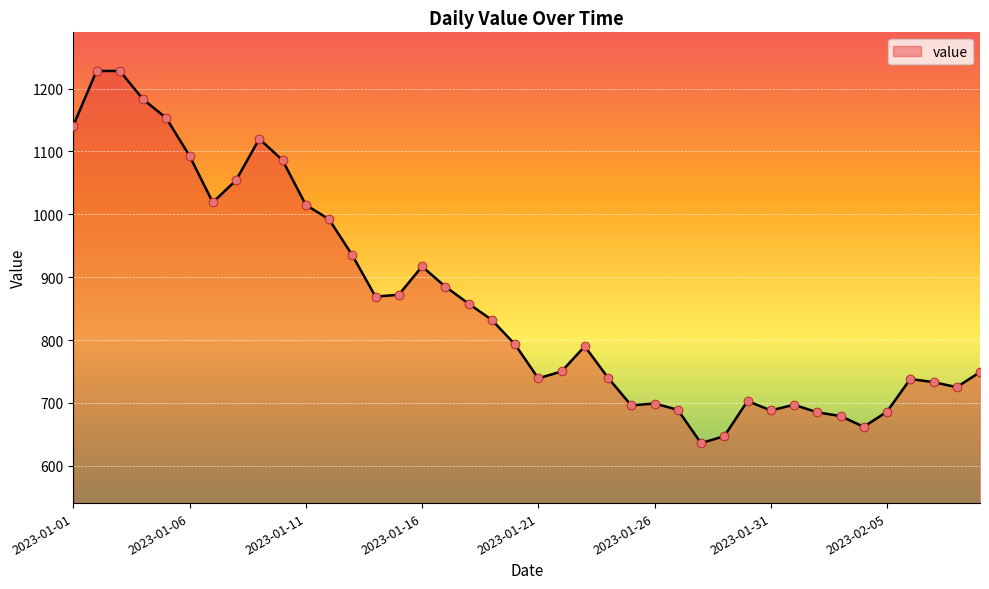

What is the greatest value displayed?

1228